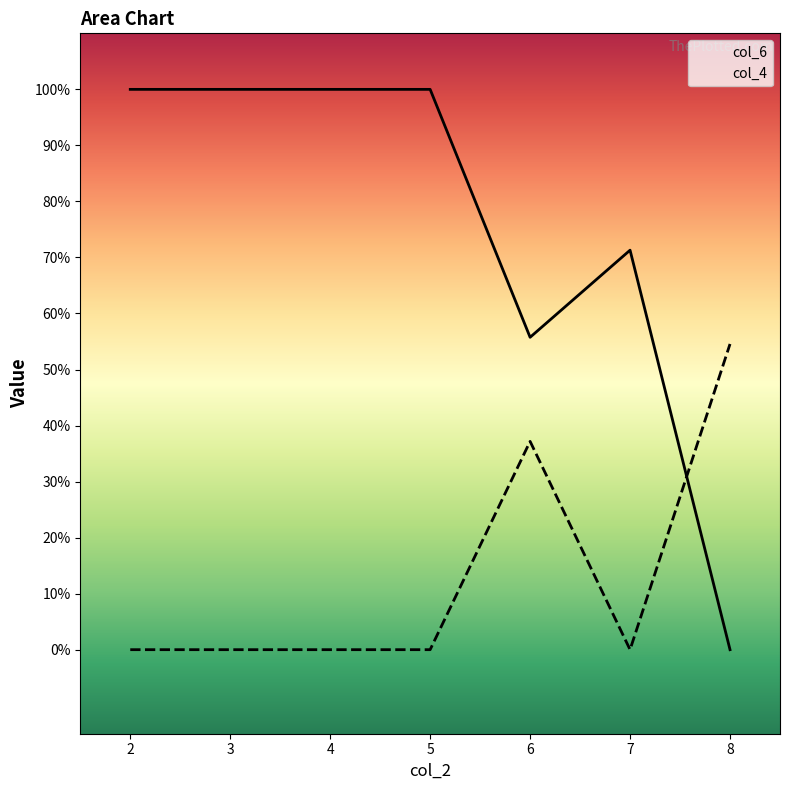

At which category does col_4 reach its first local peak?

6